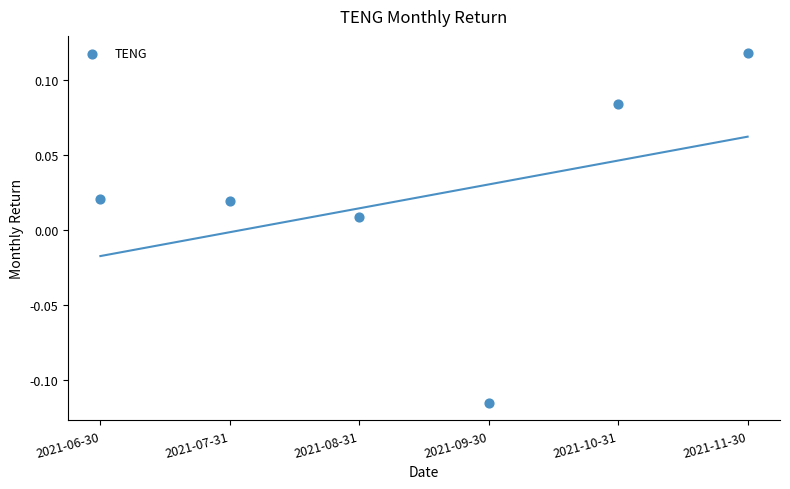

Count the number of points in this scatter plot.

6